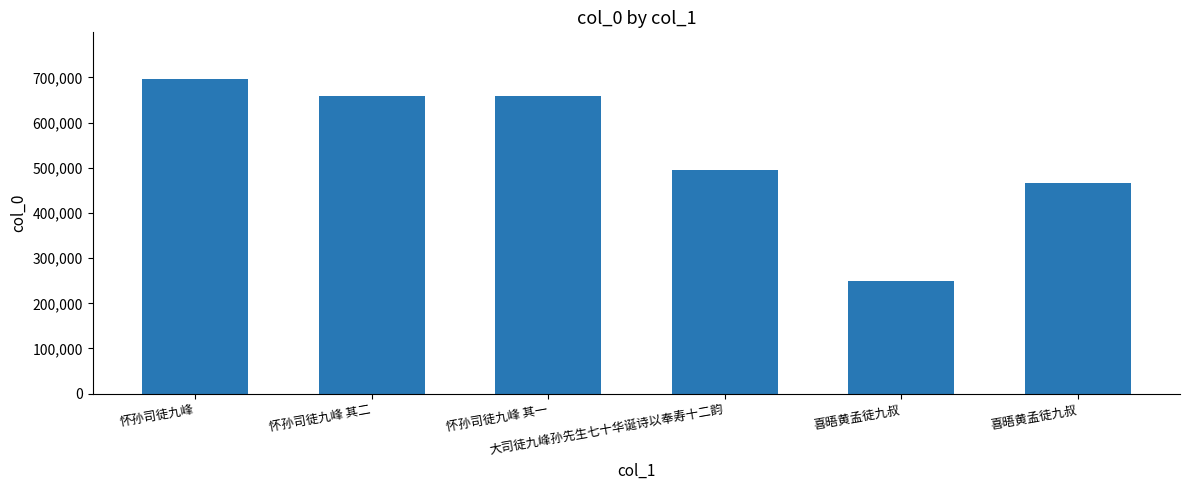

How many categories are shown in the chart?

6